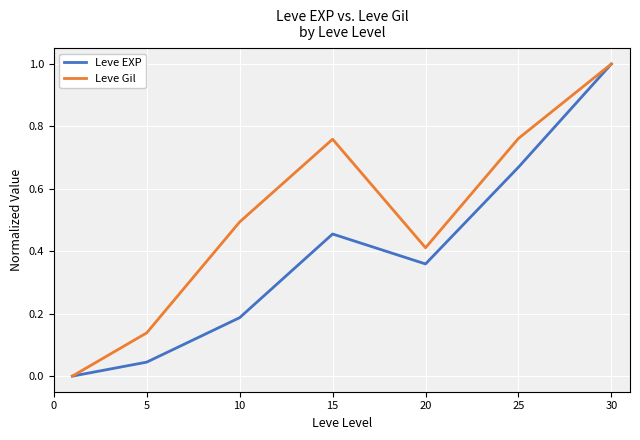

List the series in order of their overall mean, highest first.

Leve Gil, Leve EXP